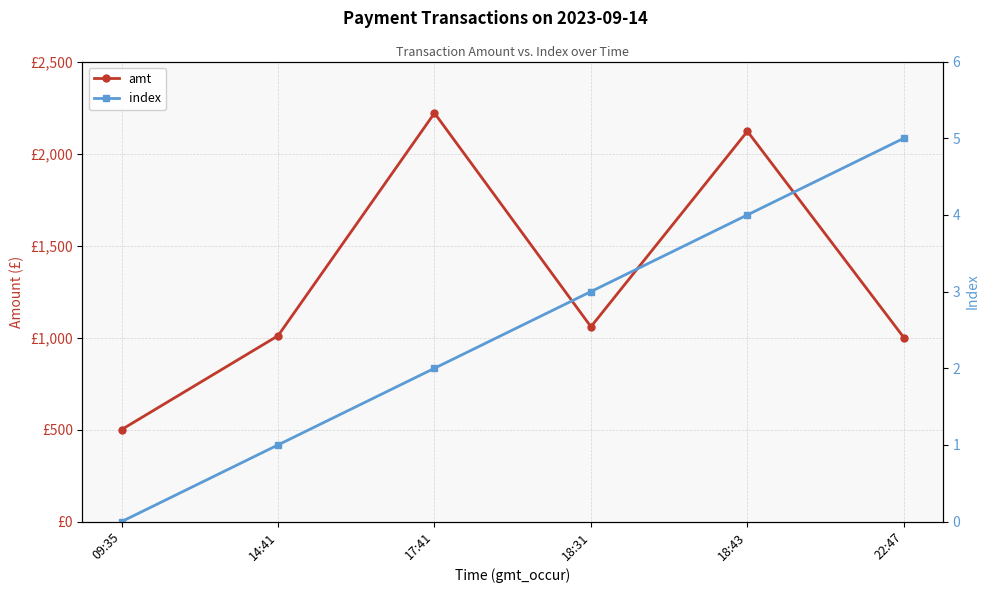

Count the number of categories in the chart.

6